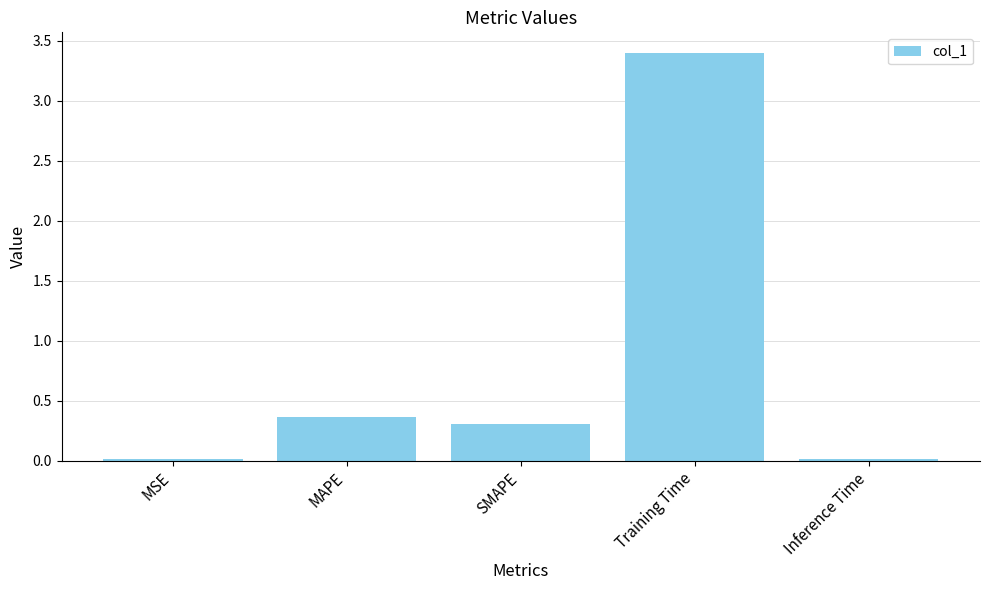

Between Training Time and MAPE, which is larger?

Training Time